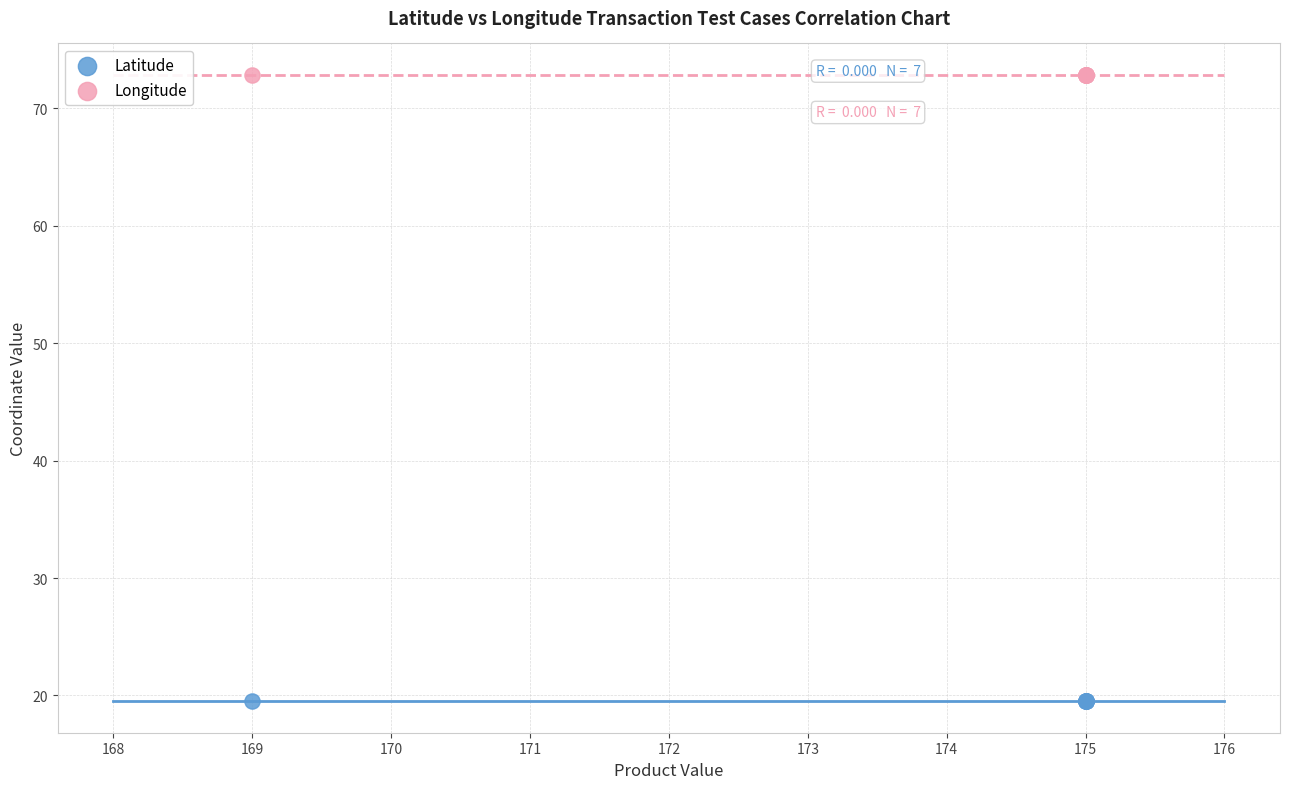

Which series reaches the minimum Y coordinate?

Latitude